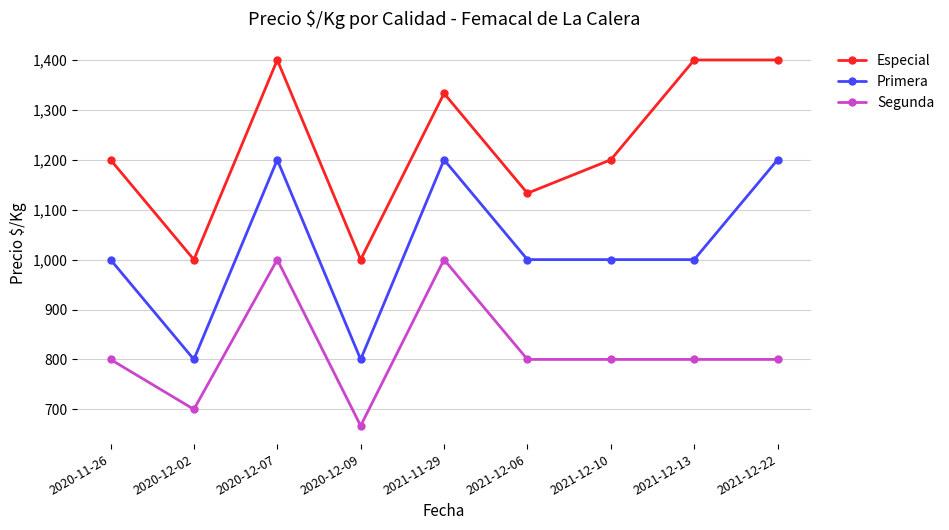

What is the spread (max minus min) of values at 2021-12-22?

600